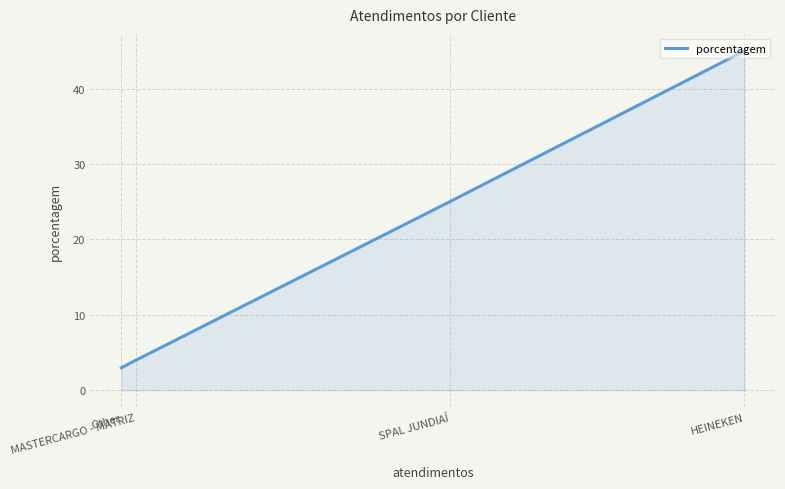

What is the change in value from HEINEKEN to Other?

-42